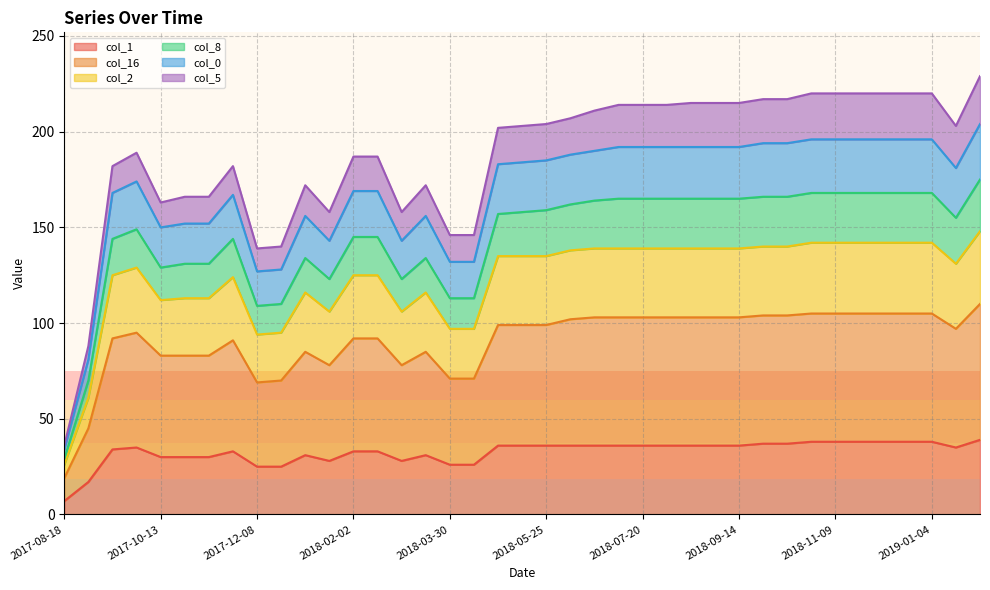

What position from the right is 2018-11-09?

7